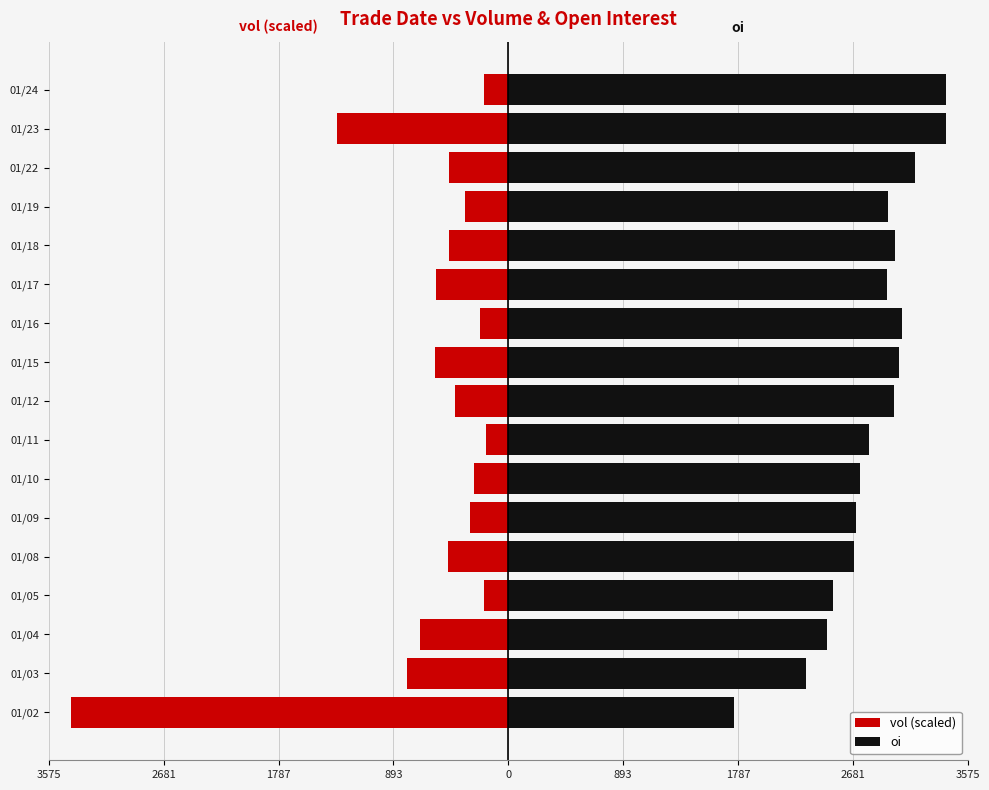

At how many categories does at least one series exceed -378?

17